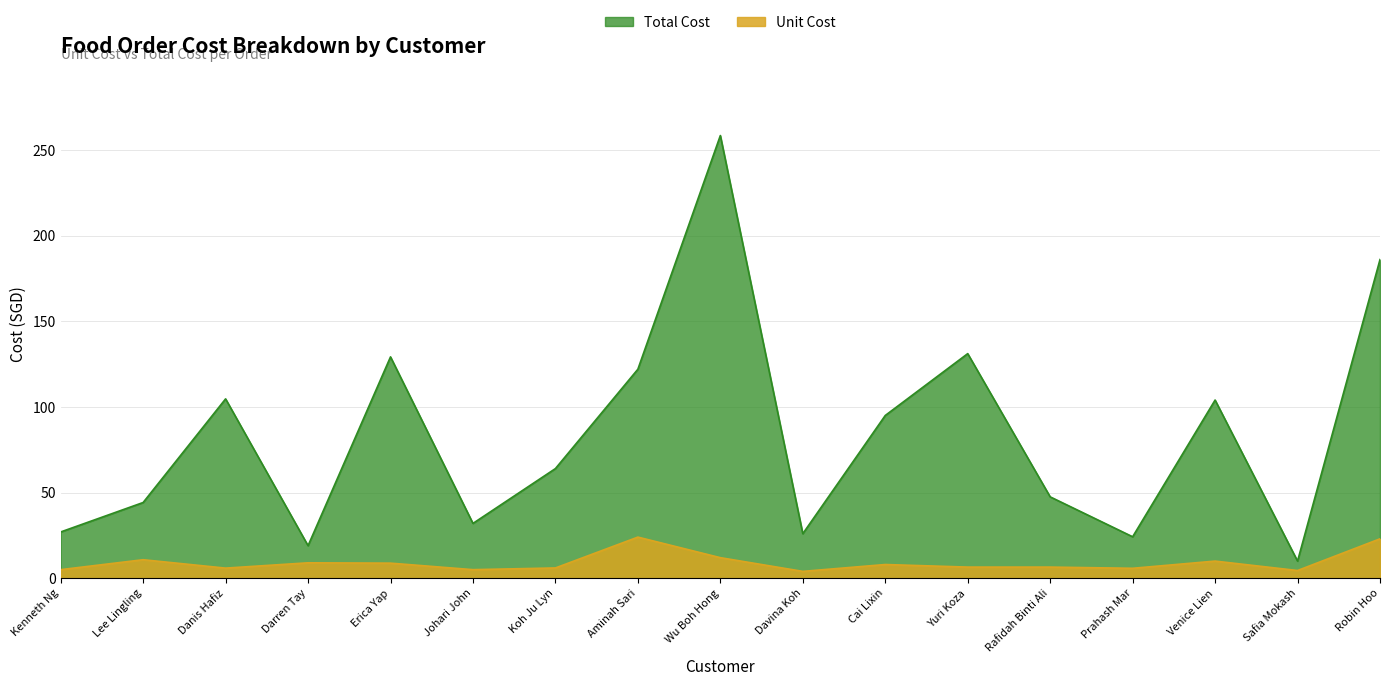

Reading right to left, what are all the values shown in this chart?

Unit Cost: Robin Hoo=23.0	Safia Mokash=4.5	Venice Lien=10.0	Prahash Mar=5.8	Rafidah Binti Ali=6.5	Yuri Koza=6.5	Cai Lixin=8.0	Davina Koh=4.0	Wu Boh Hong=12.0	Aminah Sari=24.0	Koh Ju Lyn=6.0	Johari John=5.0	Erica Yap=8.8	Darren Tay=9.0	Danis Hafiz=5.9	Lee Lingling=10.8	Kenneth Ng=5.0
Total Cost: Robin Hoo=186.0	Safia Mokash=10.0	Venice Lien=104.0	Prahash Mar=24.2	Rafidah Binti Ali=47.5	Yuri Koza=131.1	Cai Lixin=95.0	Davina Koh=26.0	Wu Boh Hong=258.4	Aminah Sari=122.0	Koh Ju Lyn=64.0	Johari John=32.0	Erica Yap=129.2	Darren Tay=19.0	Danis Hafiz=104.7	Lee Lingling=44.2	Kenneth Ng=27.0